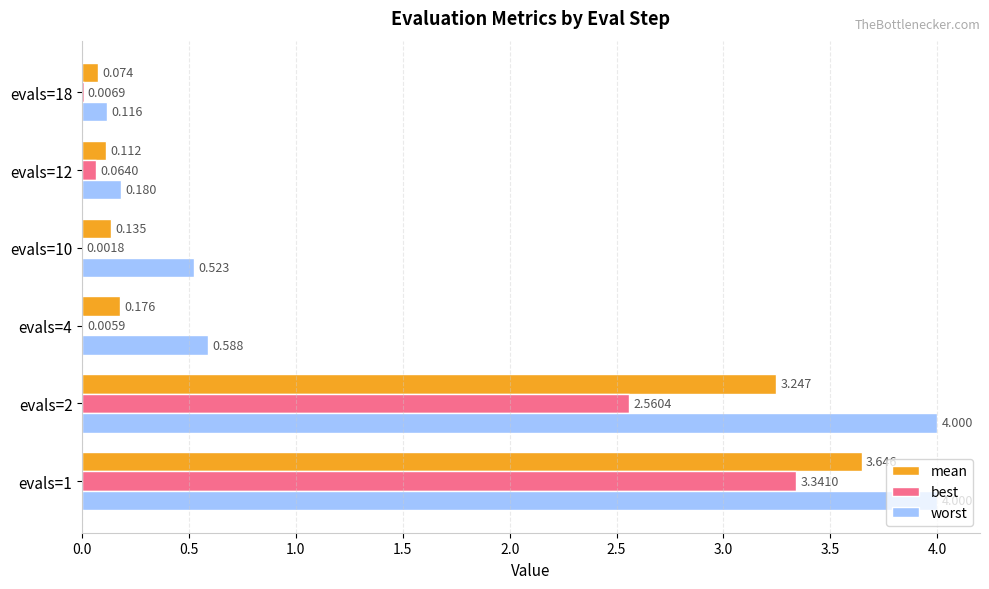

Which series changed the most between evals=1 and evals=10?

mean